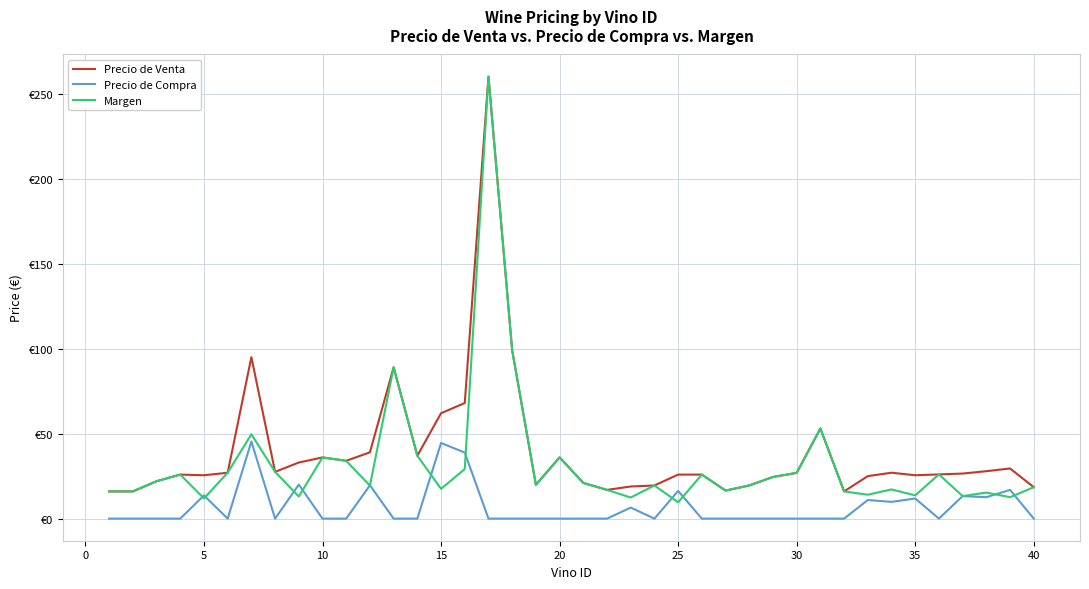

What is the value of the Precio de Compra point at the 35th from the left?

11.8